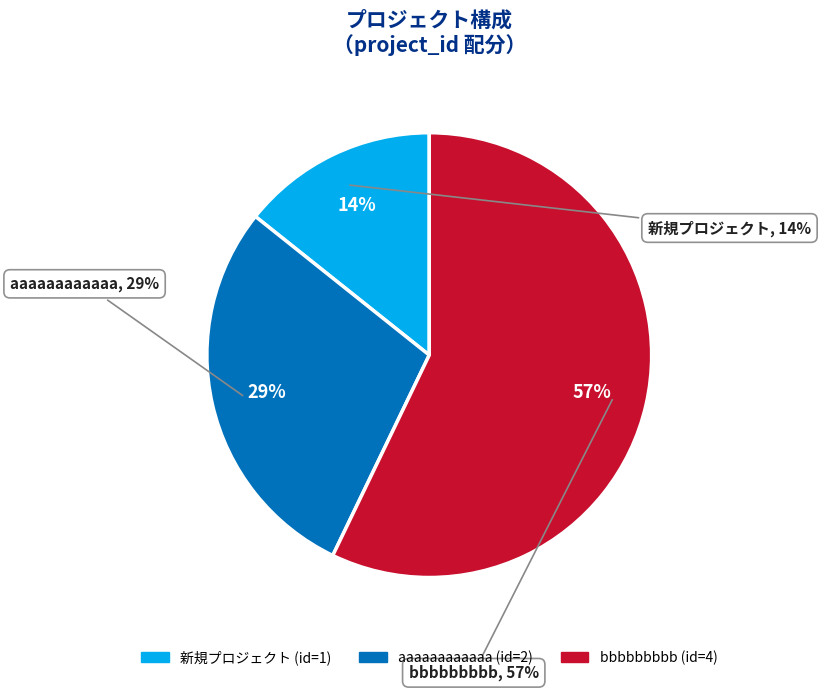

True or false: aaaaaaaaaaaa accounts for 21% of the total.

False